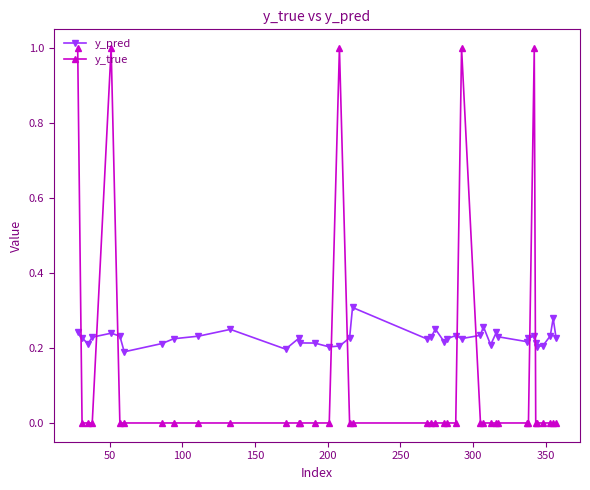

Does the chart display data point markers on the line(s)?

Yes